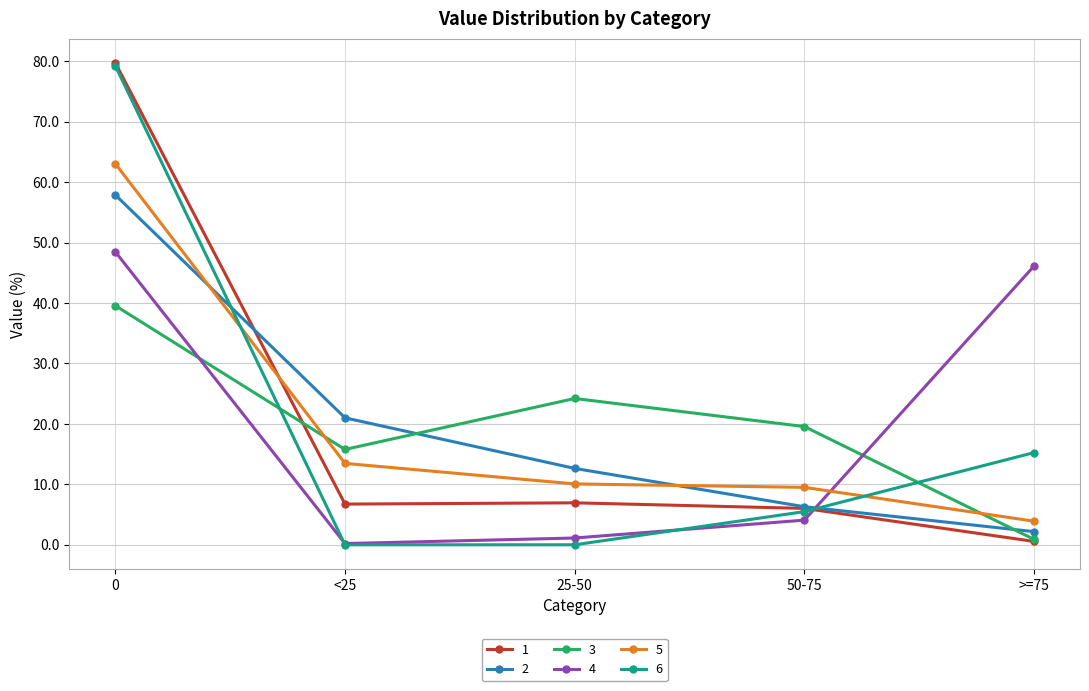

What is the greatest value displayed?

79.7